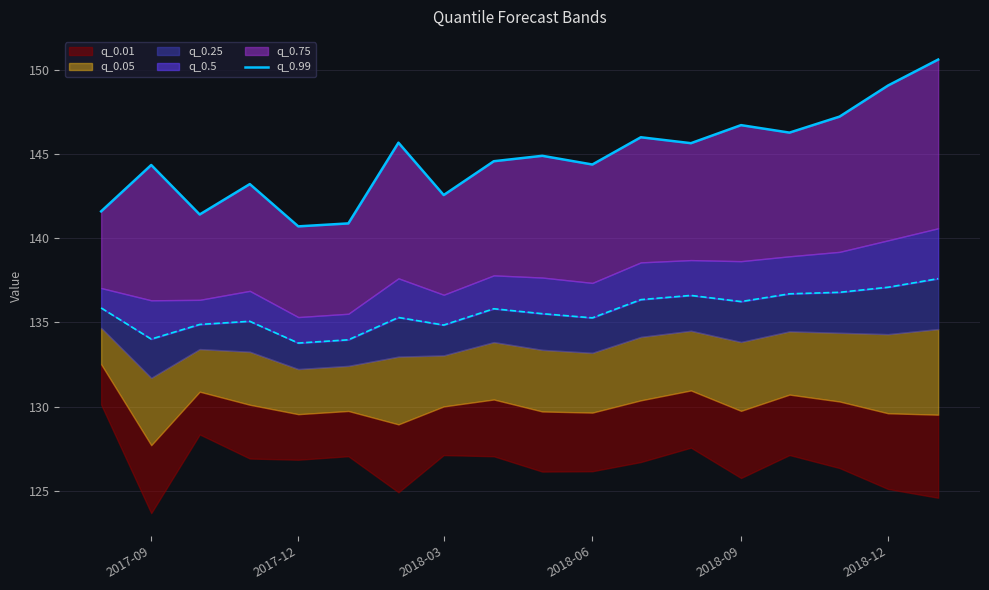

True or false: the data shows 78.4 at 2018-09.

False